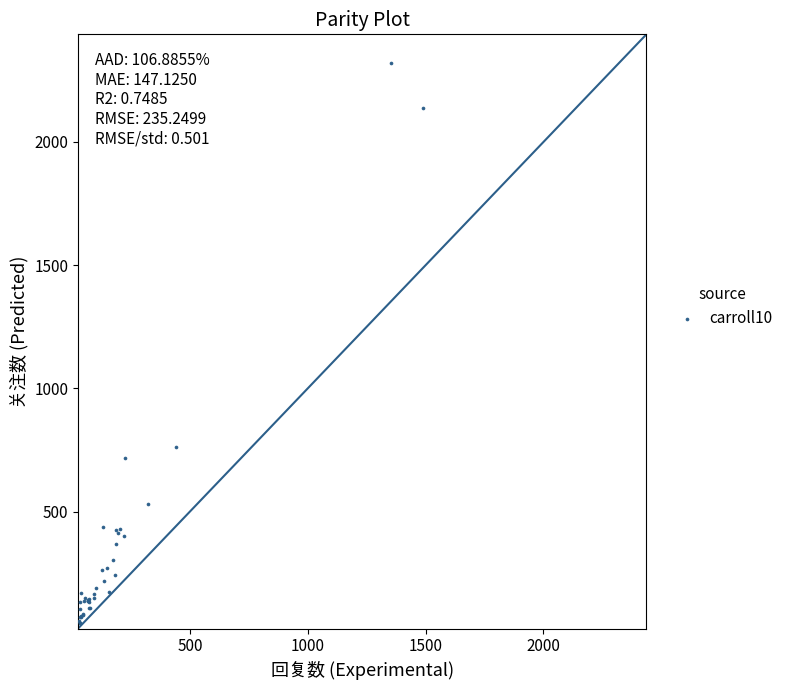

What Y value in the scatter plot is closest to 1184?

762